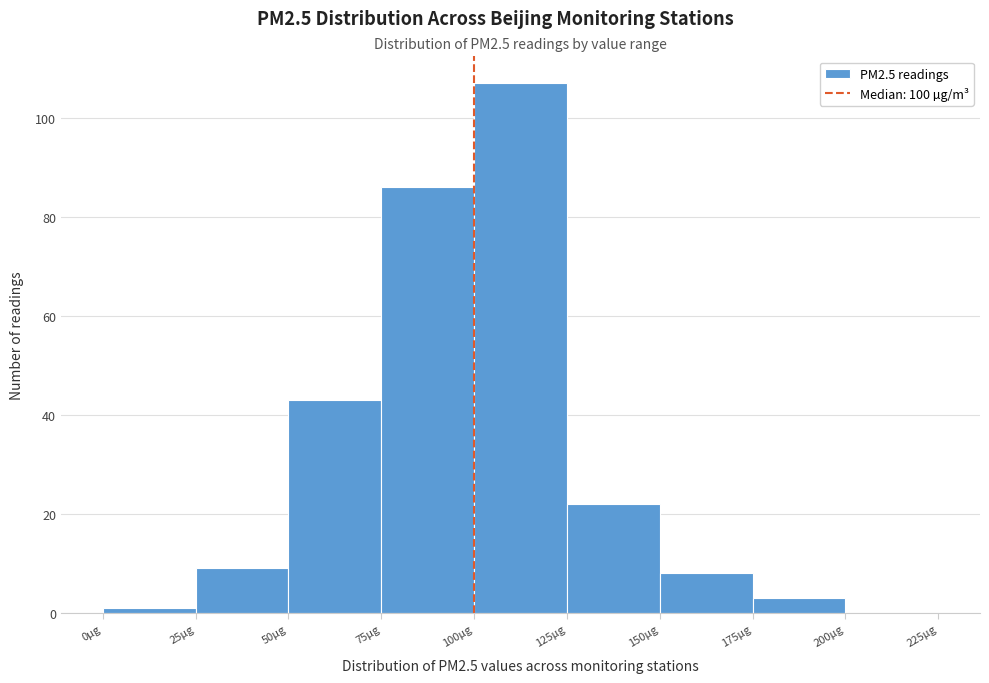

Reading left to right, list every bar in this chart as the range it spans on the x-axis followed by its height. The values are not printed on the chart, so give them approximately, as read against the axis.

0 to 25: under 2
25 to 50: 10
50 to 75: 44
75 to 100: 86
100 to 125: 108
125 to 150: 22
150 to 175: 8
175 to 200: 4
200 to 225: 0